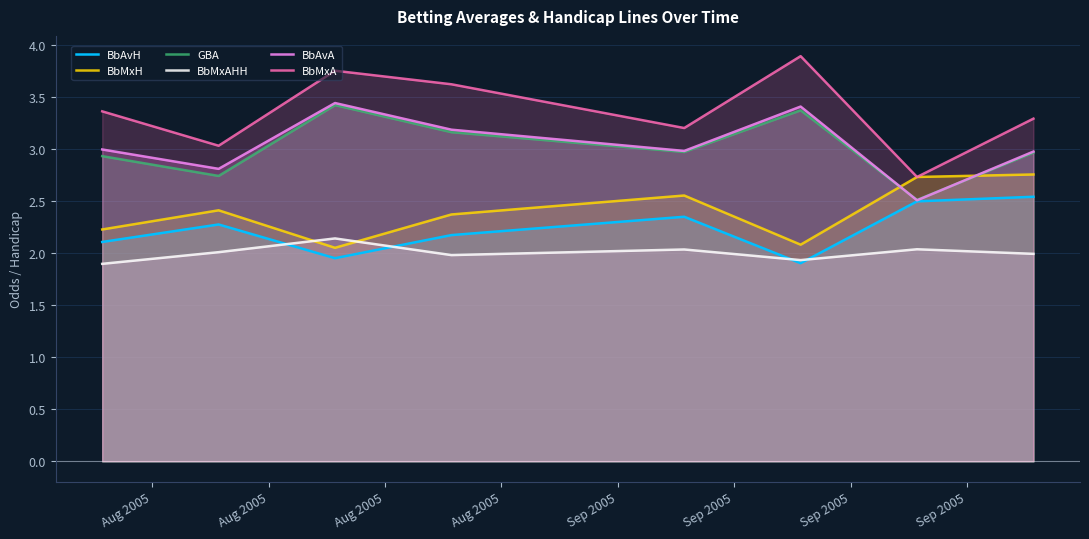

How many interior local valleys does the BbMxAHH series have?

2